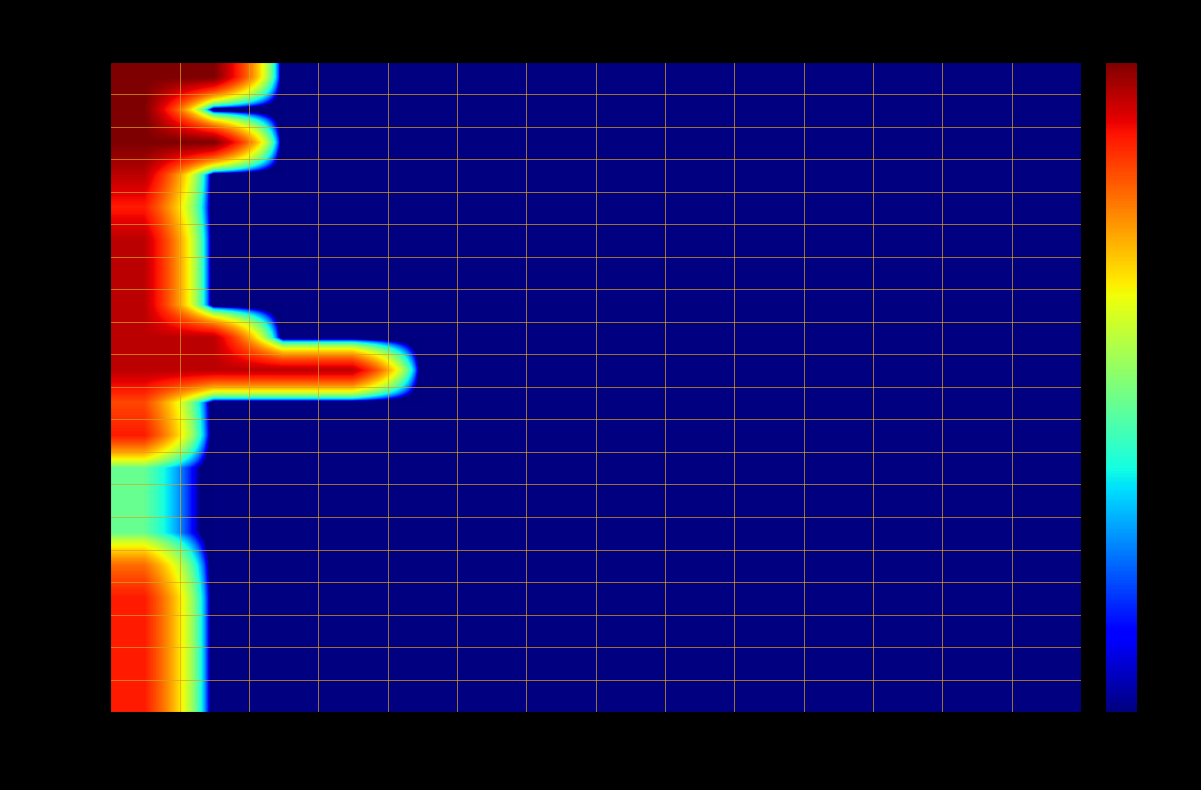

Reading left to right, extract all data points from this chart.

MUHL-232: Sec 1=30	Sec 2=30	Sec 3=0	Sec 4=0	Sec 5=0	Sec 6=0	Sec 7=0	Sec 8=0	Sec 9=0	Sec 10=0	Sec 11=0	Sec 12=0	Sec 13=0	Sec 14=0
MUHL-315x: Sec 1=30	Sec 2=0	Sec 3=0	Sec 4=0	Sec 5=0	Sec 6=0	Sec 7=0	Sec 8=0	Sec 9=0	Sec 10=0	Sec 11=0	Sec 12=0	Sec 13=0	Sec 14=0
MUHL-332: Sec 1=30	Sec 2=30	Sec 3=0	Sec 4=0	Sec 5=0	Sec 6=0	Sec 7=0	Sec 8=0	Sec 9=0	Sec 10=0	Sec 11=0	Sec 12=0	Sec 13=0	Sec 14=0
MUHL-490x: Sec 1=25	Sec 2=0	Sec 3=0	Sec 4=0	Sec 5=0	Sec 6=0	Sec 7=0	Sec 8=0	Sec 9=0	Sec 10=0	Sec 11=0	Sec 12=0	Sec 13=0	Sec 14=0
MUHL-570: Sec 1=20	Sec 2=0	Sec 3=0	Sec 4=0	Sec 5=0	Sec 6=0	Sec 7=0	Sec 8=0	Sec 9=0	Sec 10=0	Sec 11=0	Sec 12=0	Sec 13=0	Sec 14=0
MUHL-572: Sec 1=25	Sec 2=0	Sec 3=0	Sec 4=0	Sec 5=0	Sec 6=0	Sec 7=0	Sec 8=0	Sec 9=0	Sec 10=0	Sec 11=0	Sec 12=0	Sec 13=0	Sec 14=0
MUHL-577: Sec 1=25	Sec 2=0	Sec 3=0	Sec 4=0	Sec 5=0	Sec 6=0	Sec 7=0	Sec 8=0	Sec 9=0	Sec 10=0	Sec 11=0	Sec 12=0	Sec 13=0	Sec 14=0
MUHL-586: Sec 1=25	Sec 2=0	Sec 3=0	Sec 4=0	Sec 5=0	Sec 6=0	Sec 7=0	Sec 8=0	Sec 9=0	Sec 10=0	Sec 11=0	Sec 12=0	Sec 13=0	Sec 14=0
MUHL-587: Sec 1=25	Sec 2=25	Sec 3=0	Sec 4=0	Sec 5=0	Sec 6=0	Sec 7=0	Sec 8=0	Sec 9=0	Sec 10=0	Sec 11=0	Sec 12=0	Sec 13=0	Sec 14=0
MUHL-588: Sec 1=25	Sec 2=25	Sec 3=25	Sec 4=25	Sec 5=0	Sec 6=0	Sec 7=0	Sec 8=0	Sec 9=0	Sec 10=0	Sec 11=0	Sec 12=0	Sec 13=0	Sec 14=0
MUHL-589: Sec 1=17	Sec 2=0	Sec 3=0	Sec 4=0	Sec 5=0	Sec 6=0	Sec 7=0	Sec 8=0	Sec 9=0	Sec 10=0	Sec 11=0	Sec 12=0	Sec 13=0	Sec 14=0
MUHL-590: Sec 1=20	Sec 2=0	Sec 3=0	Sec 4=0	Sec 5=0	Sec 6=0	Sec 7=0	Sec 8=0	Sec 9=0	Sec 10=0	Sec 11=0	Sec 12=0	Sec 13=0	Sec 14=0
MUHL-594a: Sec 1=5	Sec 2=0	Sec 3=0	Sec 4=0	Sec 5=0	Sec 6=0	Sec 7=0	Sec 8=0	Sec 9=0	Sec 10=0	Sec 11=0	Sec 12=0	Sec 13=0	Sec 14=0
MUHL-594b: Sec 1=5	Sec 2=0	Sec 3=0	Sec 4=0	Sec 5=0	Sec 6=0	Sec 7=0	Sec 8=0	Sec 9=0	Sec 10=0	Sec 11=0	Sec 12=0	Sec 13=0	Sec 14=0
MUHL-594z: Sec 1=5	Sec 2=0	Sec 3=0	Sec 4=0	Sec 5=0	Sec 6=0	Sec 7=0	Sec 8=0	Sec 9=0	Sec 10=0	Sec 11=0	Sec 12=0	Sec 13=0	Sec 14=0
MUHL-681: Sec 1=15	Sec 2=0	Sec 3=0	Sec 4=0	Sec 5=0	Sec 6=0	Sec 7=0	Sec 8=0	Sec 9=0	Sec 10=0	Sec 11=0	Sec 12=0	Sec 13=0	Sec 14=0
MUHL-790: Sec 1=20	Sec 2=0	Sec 3=0	Sec 4=0	Sec 5=0	Sec 6=0	Sec 7=0	Sec 8=0	Sec 9=0	Sec 10=0	Sec 11=0	Sec 12=0	Sec 13=0	Sec 14=0
MUHL-794a: Sec 1=20	Sec 2=0	Sec 3=0	Sec 4=0	Sec 5=0	Sec 6=0	Sec 7=0	Sec 8=0	Sec 9=0	Sec 10=0	Sec 11=0	Sec 12=0	Sec 13=0	Sec 14=0
MUHL-794b: Sec 1=20	Sec 2=0	Sec 3=0	Sec 4=0	Sec 5=0	Sec 6=0	Sec 7=0	Sec 8=0	Sec 9=0	Sec 10=0	Sec 11=0	Sec 12=0	Sec 13=0	Sec 14=0
MUHL-794c: Sec 1=20	Sec 2=0	Sec 3=0	Sec 4=0	Sec 5=0	Sec 6=0	Sec 7=0	Sec 8=0	Sec 9=0	Sec 10=0	Sec 11=0	Sec 12=0	Sec 13=0	Sec 14=0